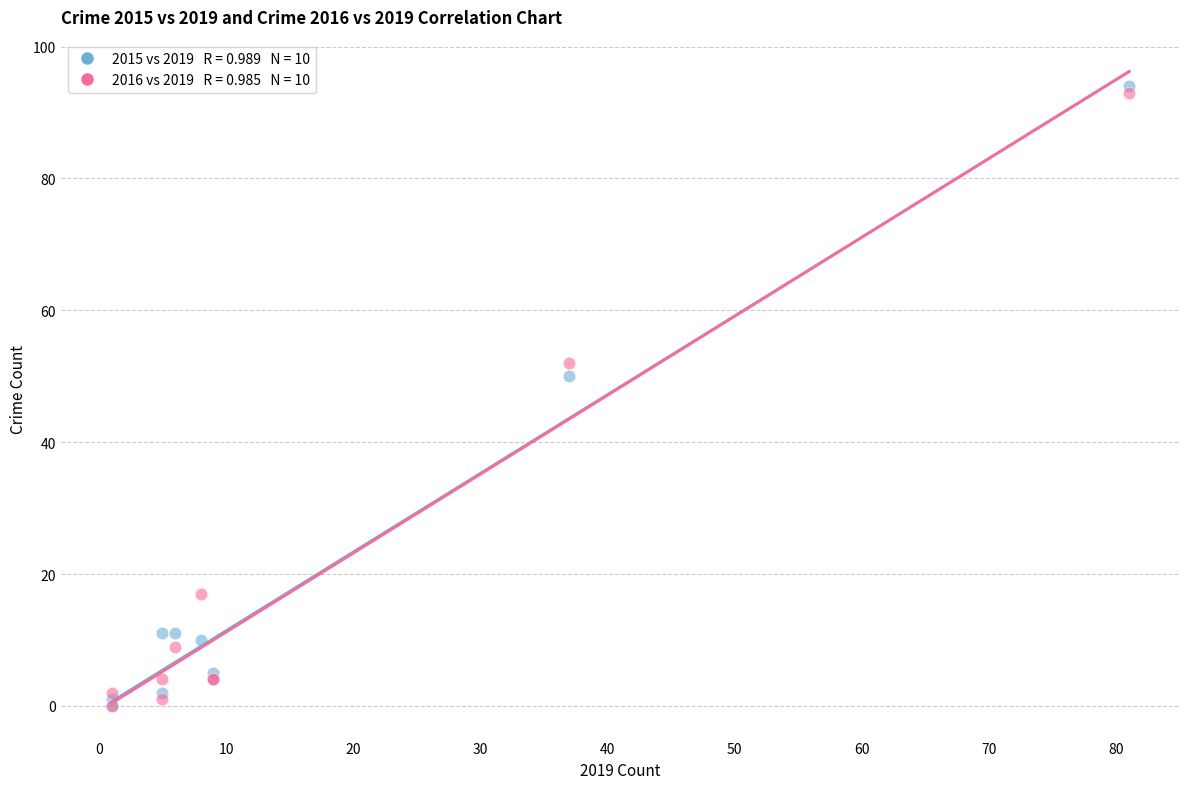

Across all series, what Y value is closest to 47?

50